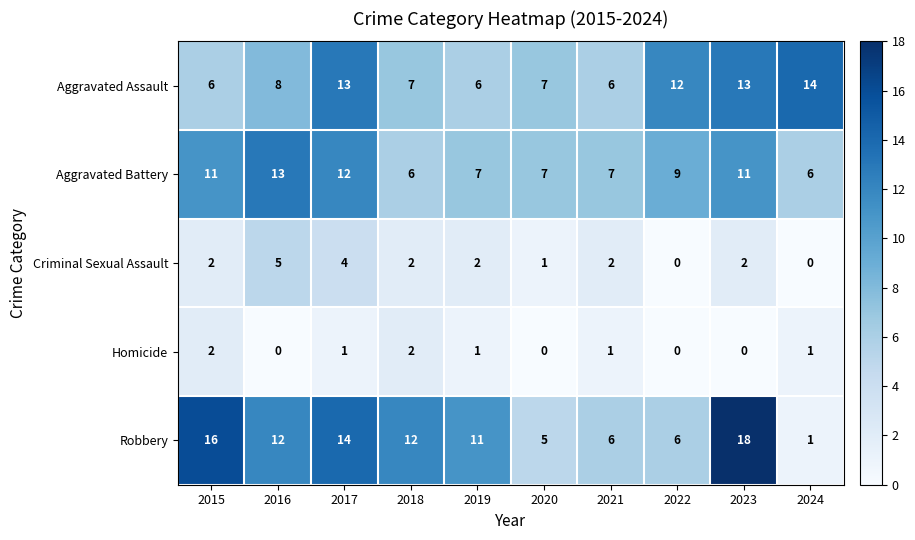

Is the value of Aggravated Assault at 2024 greater than the value of Homicide at 2022?

Yes